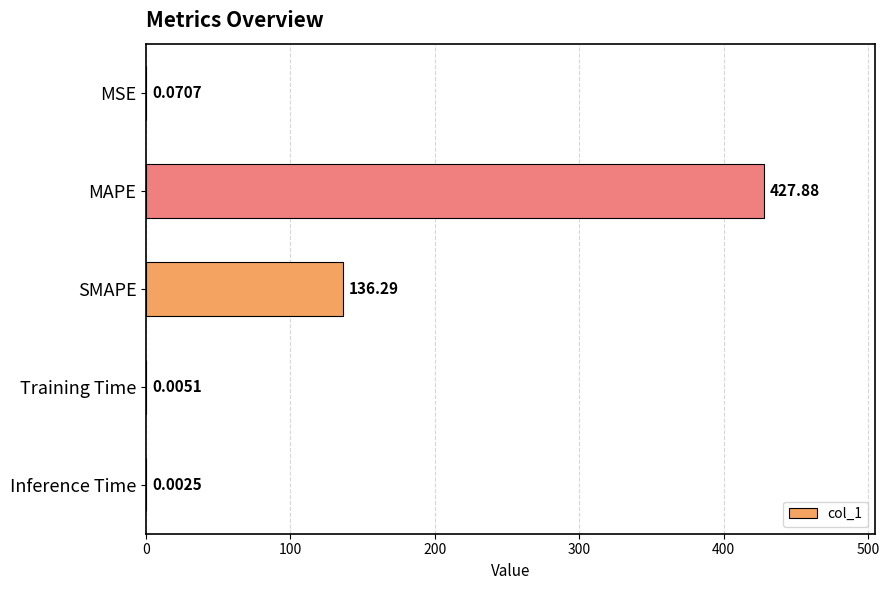

Are the bars grouped side by side (vs. stacked)?

No